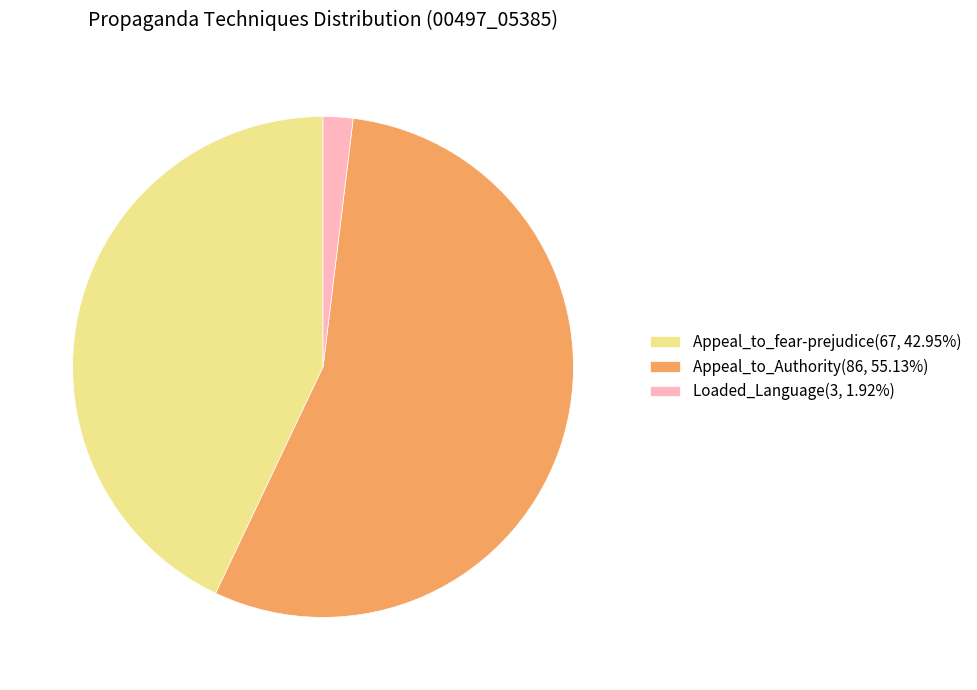

What is the ratio of the value at Appeal_to_fear-prejudice(67, 42.95%) to the value at Loaded_Language(3, 1.92%)?

22.3